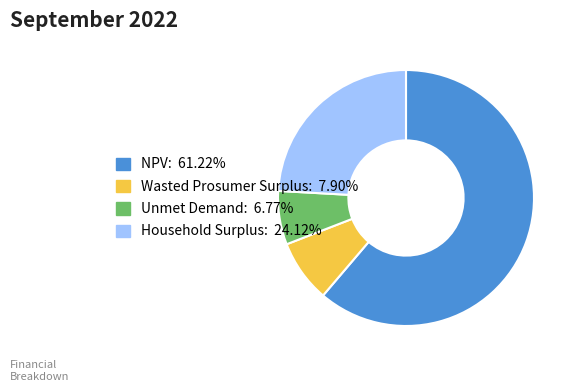

Is the sum of Wasted Prosumer Surplus: 7.90% and Household Surplus: 24.12% greater than half?

No